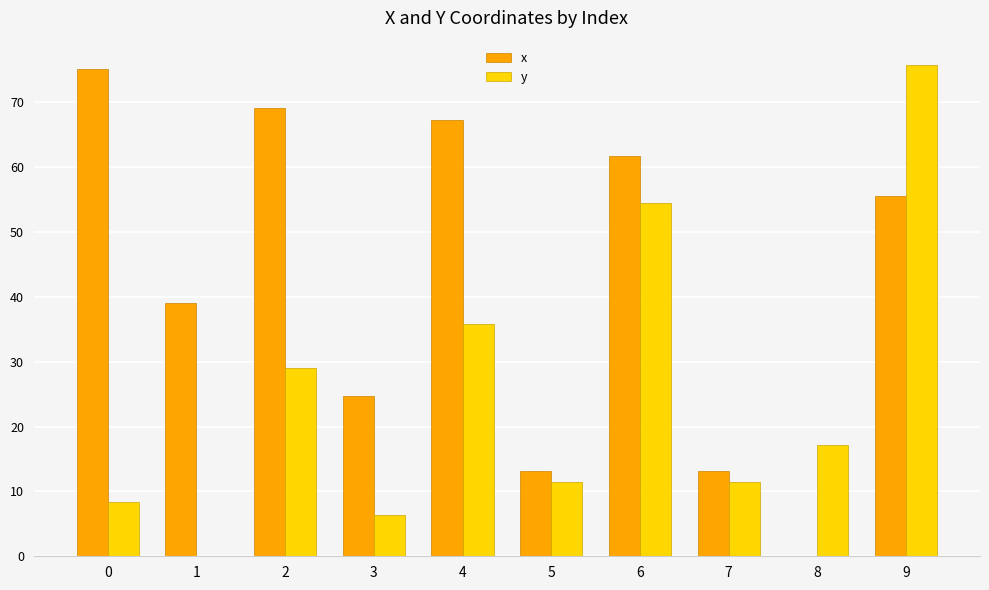

The value of y at 0 is 11.3. True or false?

False